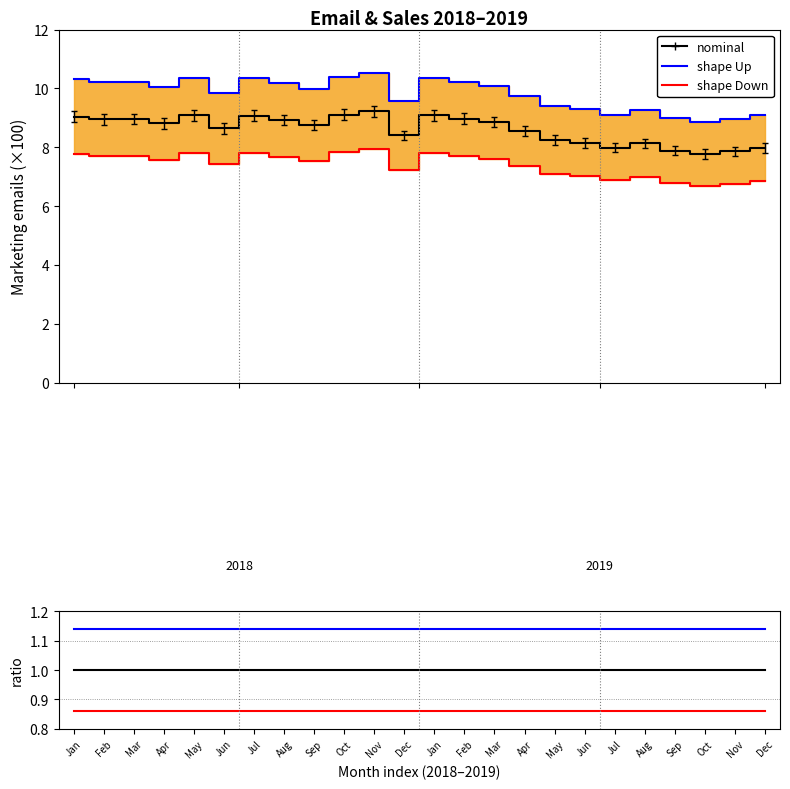

The value of nominal ratio at Sep is 0.3. True or false?

False